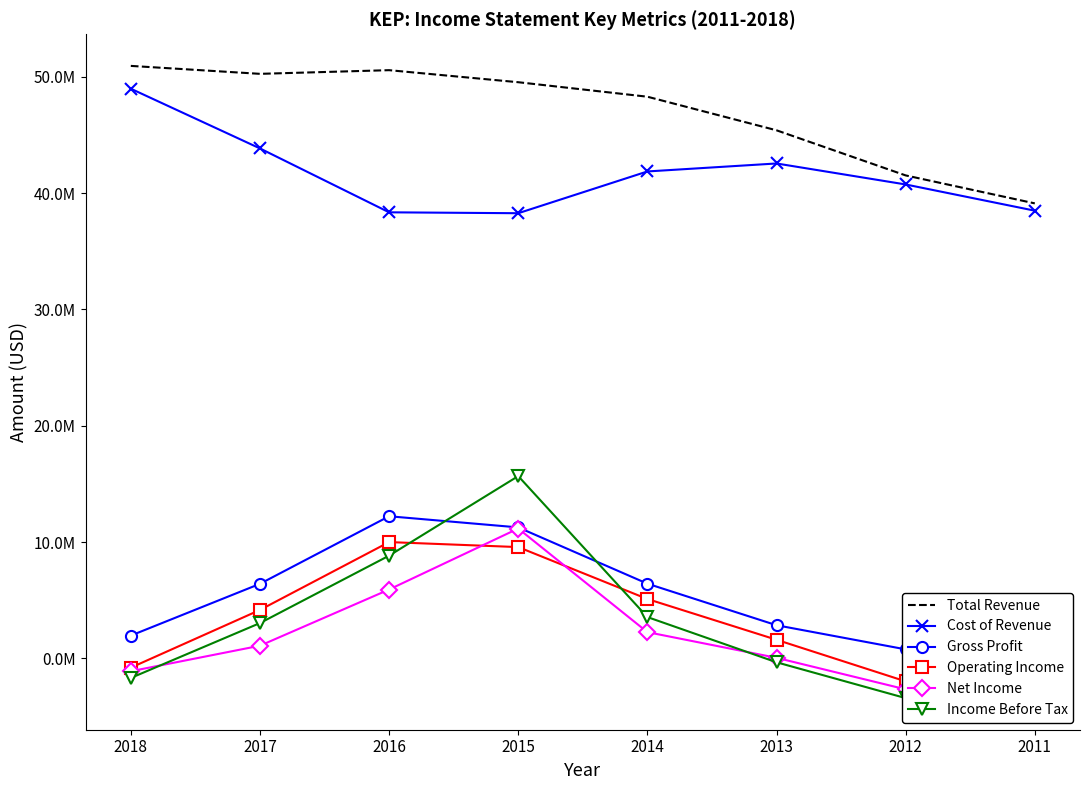

How many data points in Net Income are less than 1090900?

4